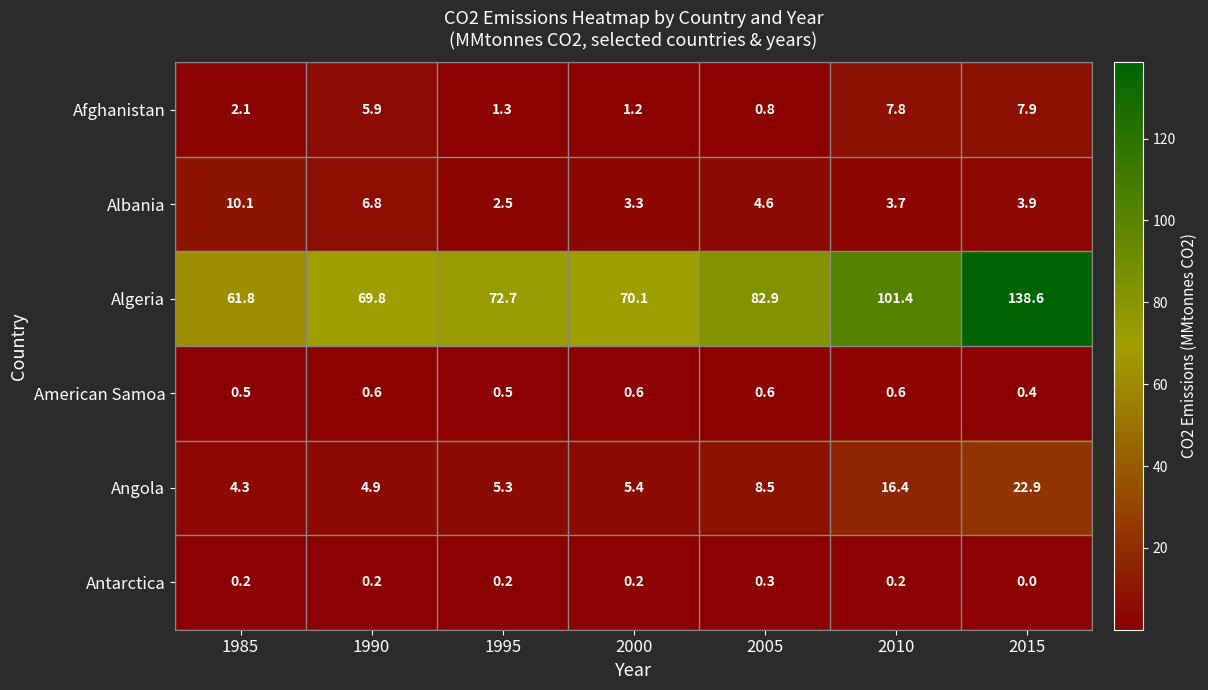

List the series in order of their peak value, highest first.

Algeria, Angola, Albania, Afghanistan, American Samoa, Antarctica